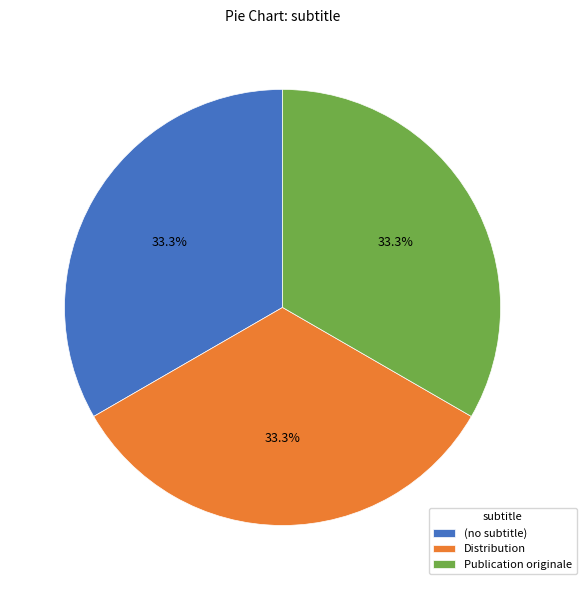

Combined, what portion of the pie is Distribution and Publication originale?

66.7%